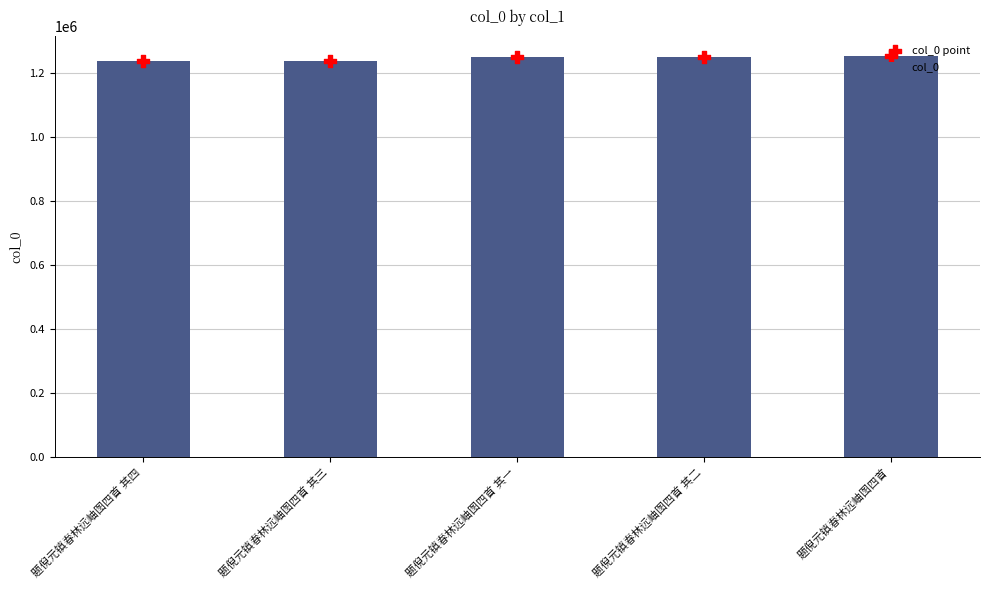

Which series contains the highest Y value?

col_0